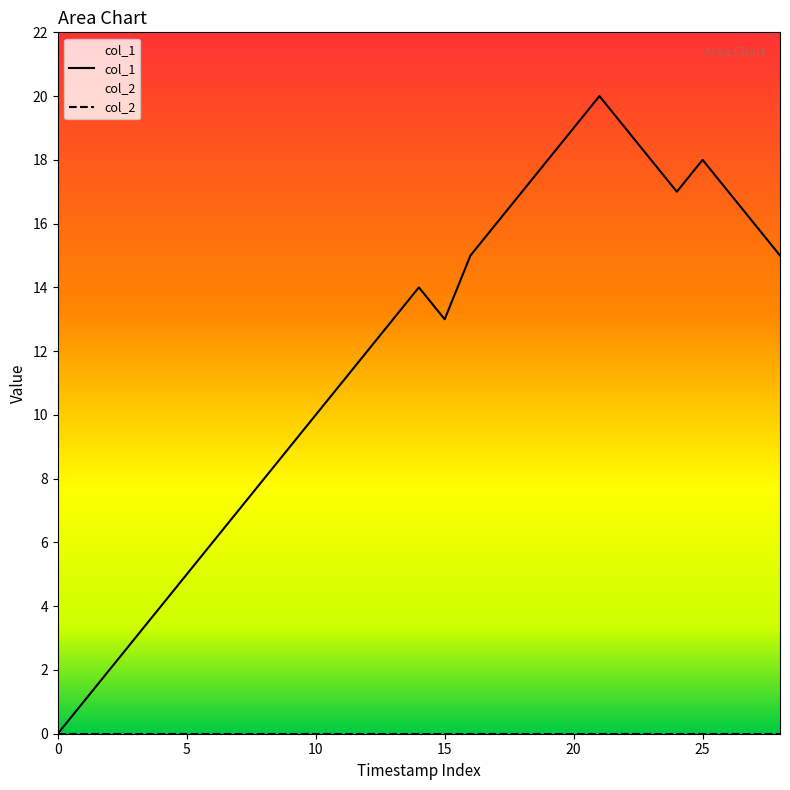

Which series has the largest total across all categories?

col_1